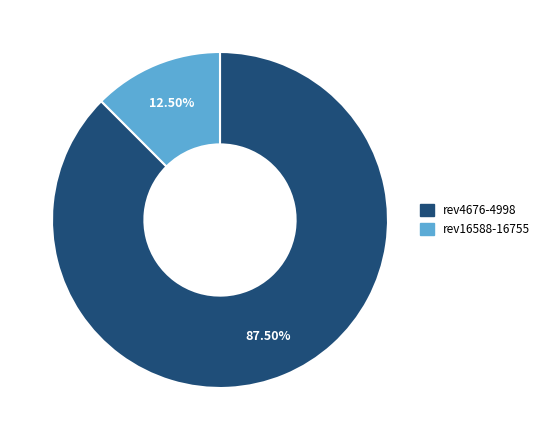

Is it true that rev16588-16755 is 26% of the pie?

False